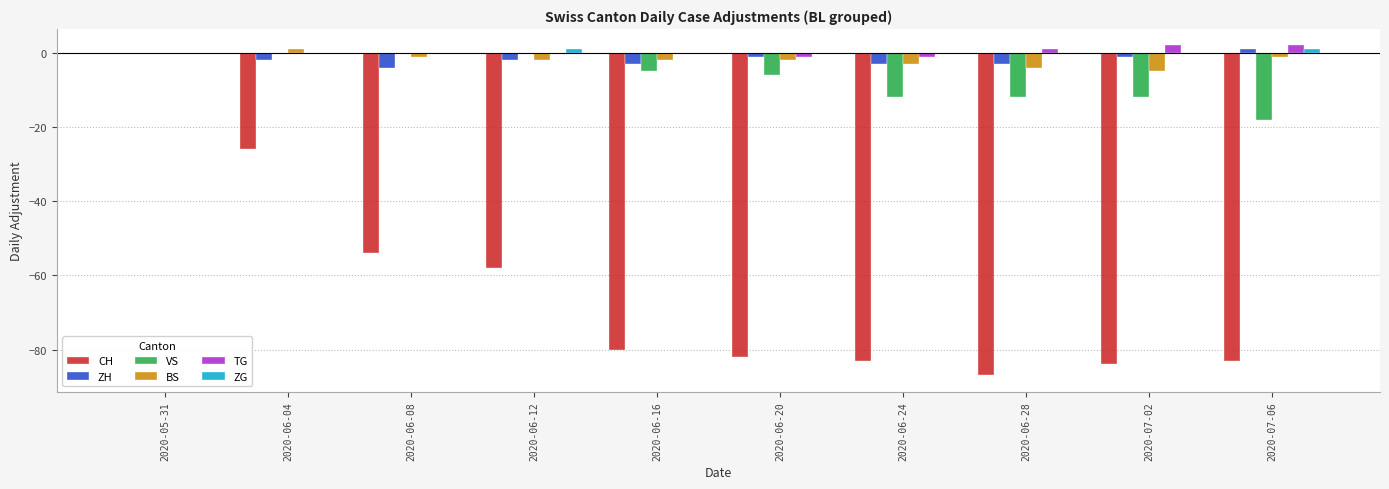

True or false: ZH has a value of -3 at 2020-06-28.

True